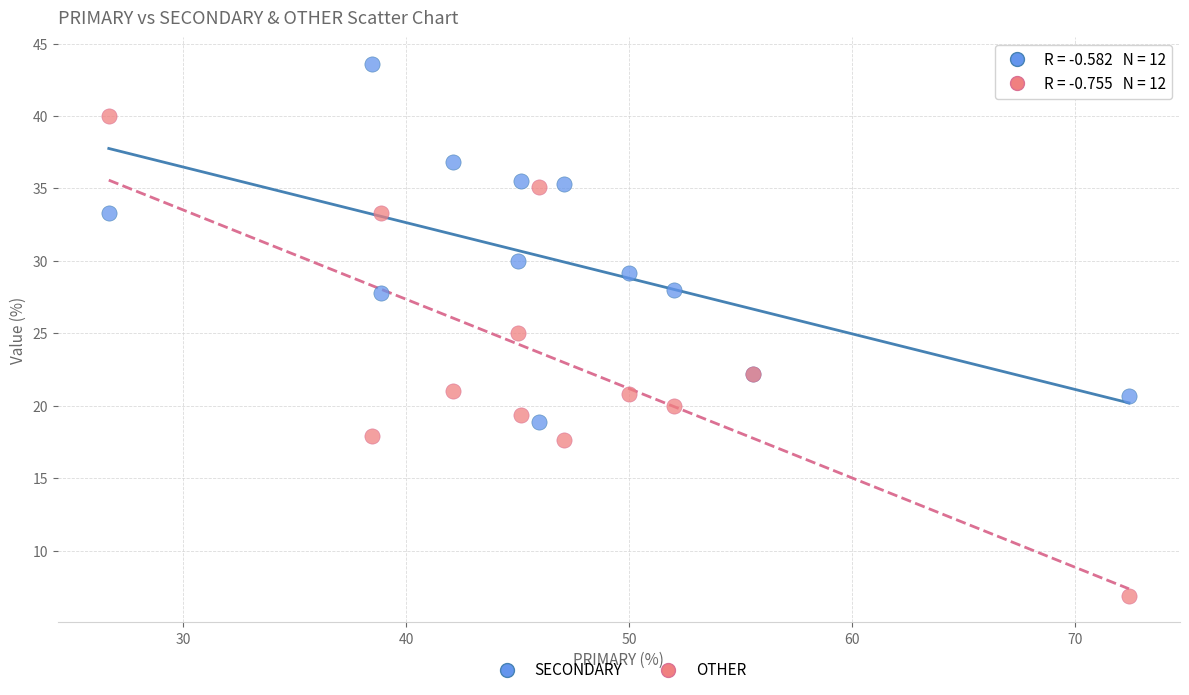

Which series contains the lowest Y value?

OTHER